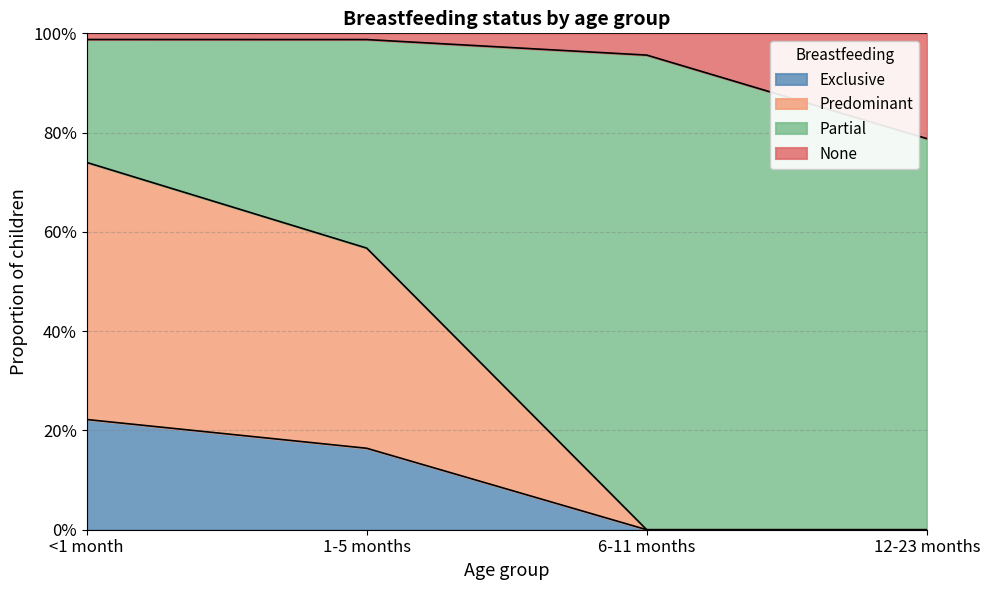

Is it true that Predominant equals 0.8 at 1-5 months?

False